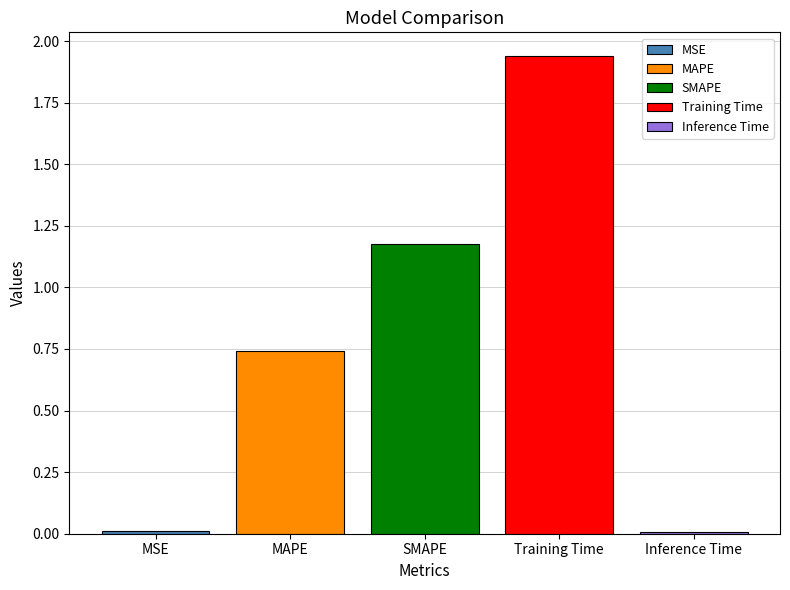

What is the average value?

0.8